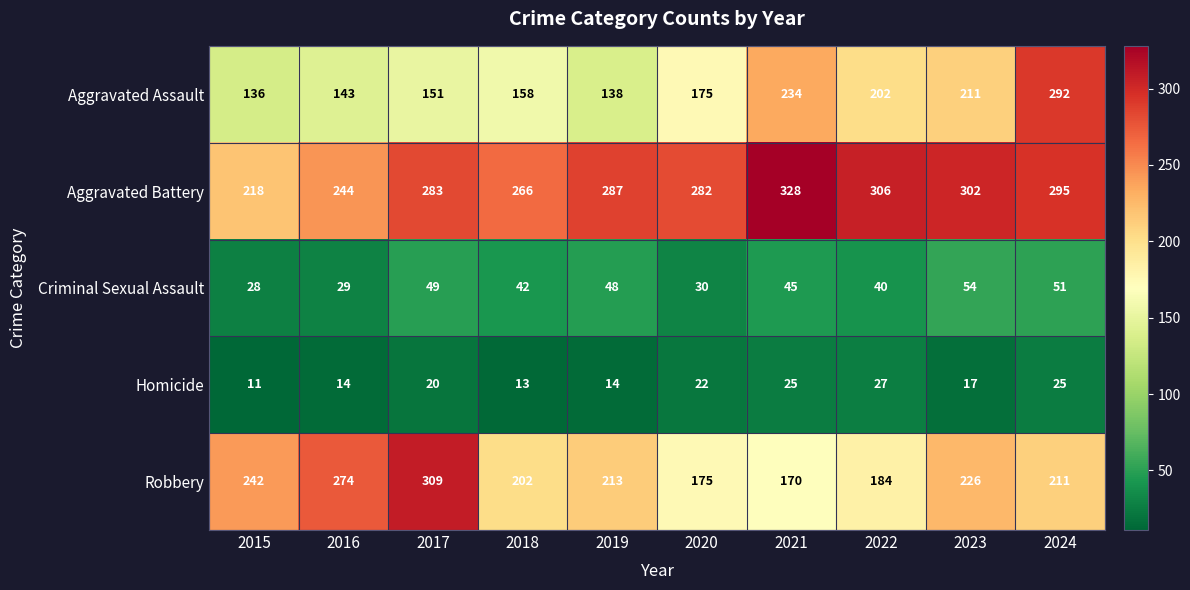

At which category is the sum across all series the highest?

2024